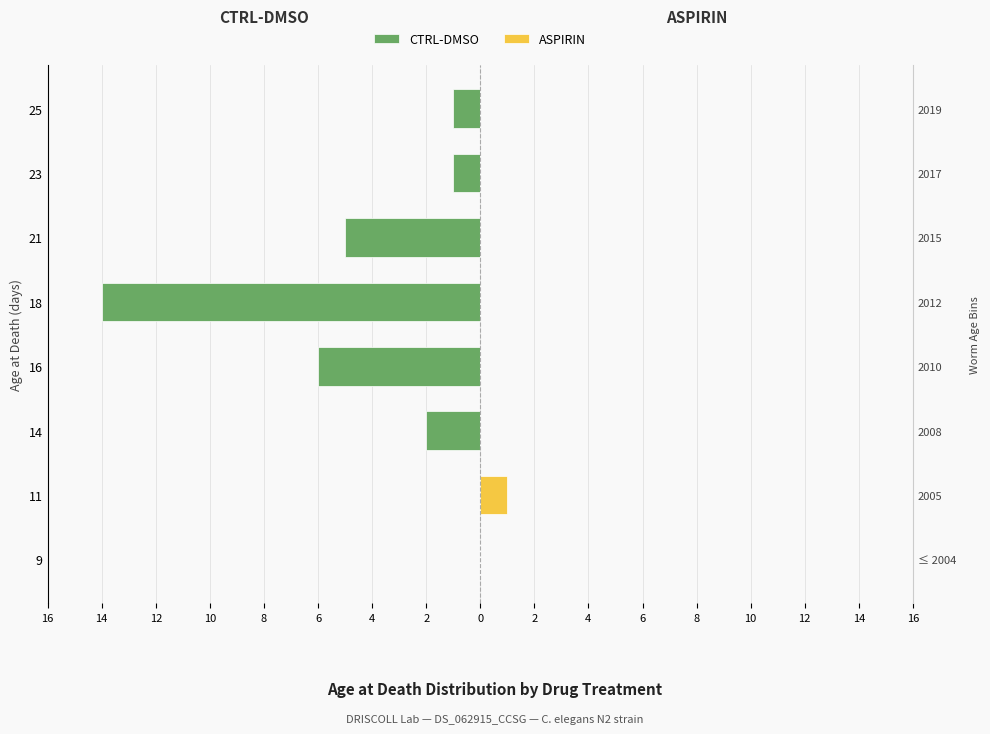

What is the sum of all CTRL-DMSO values?

-29